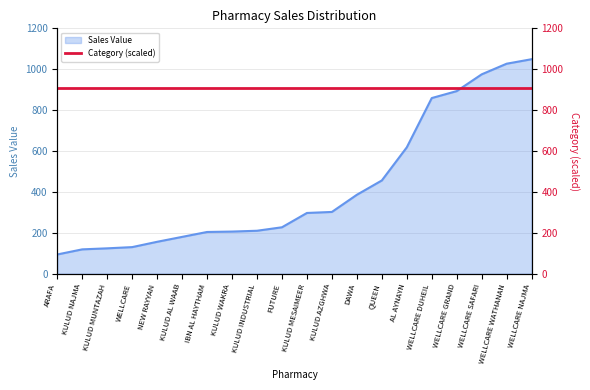

At which label does the data first exceed 297?

KULUD AZGHWA